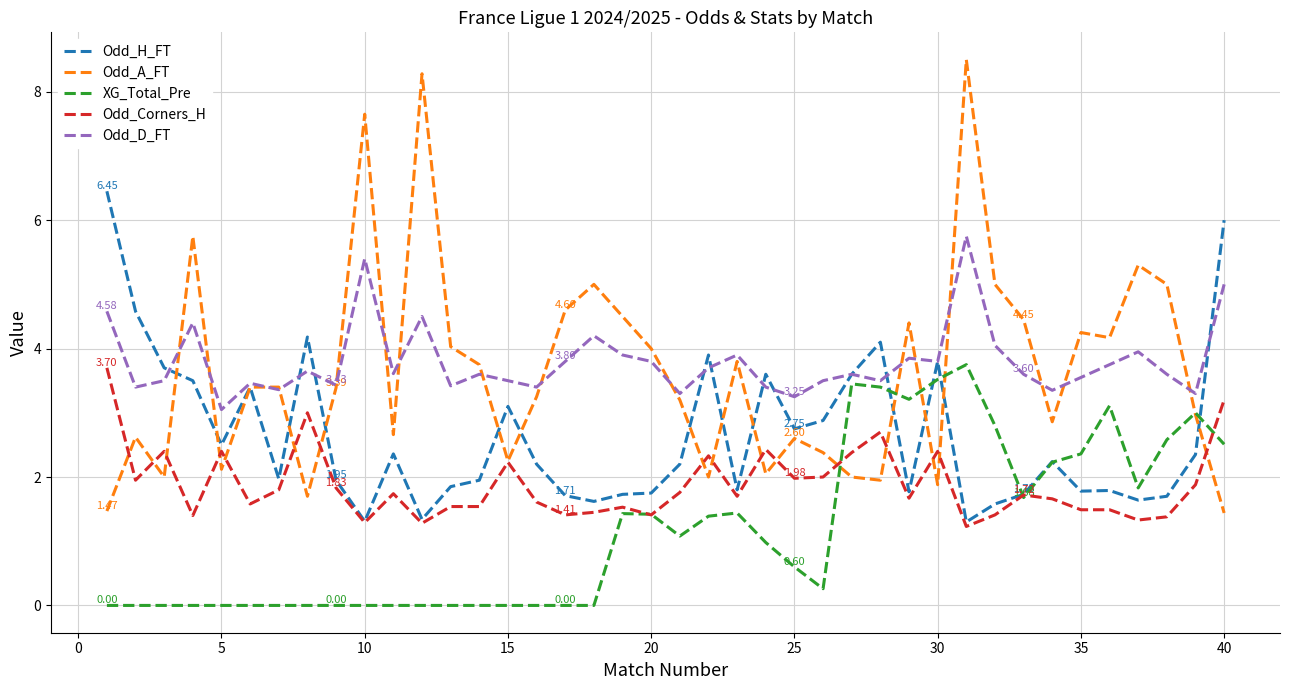

True or false: Odd_D_FT and Odd_Corners_H cross at least once.

False